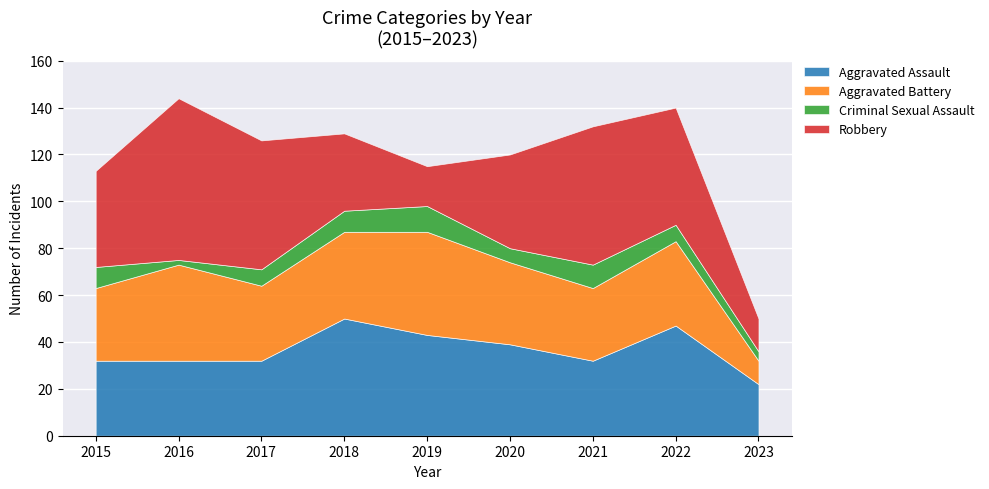

The value of Aggravated Battery at 2016 is 41. True or false?

True